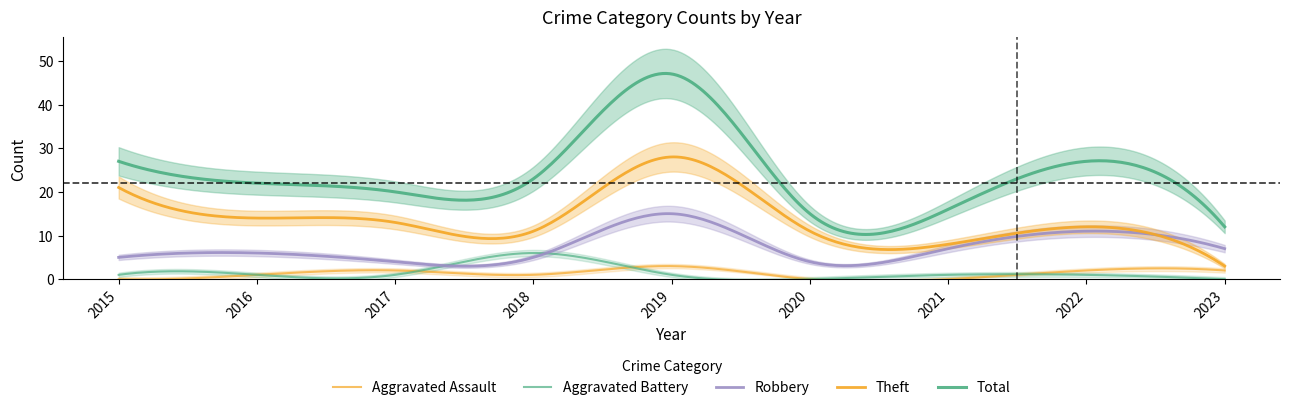

What is the spread (max minus min) of values at 2016?

21